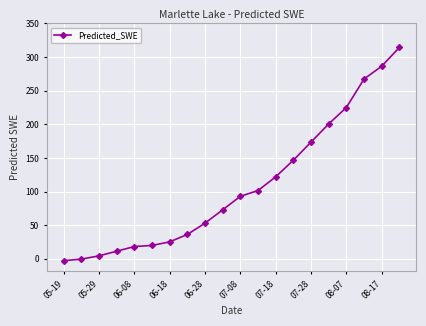

What is the difference between the second highest and second lowest values?

286.9